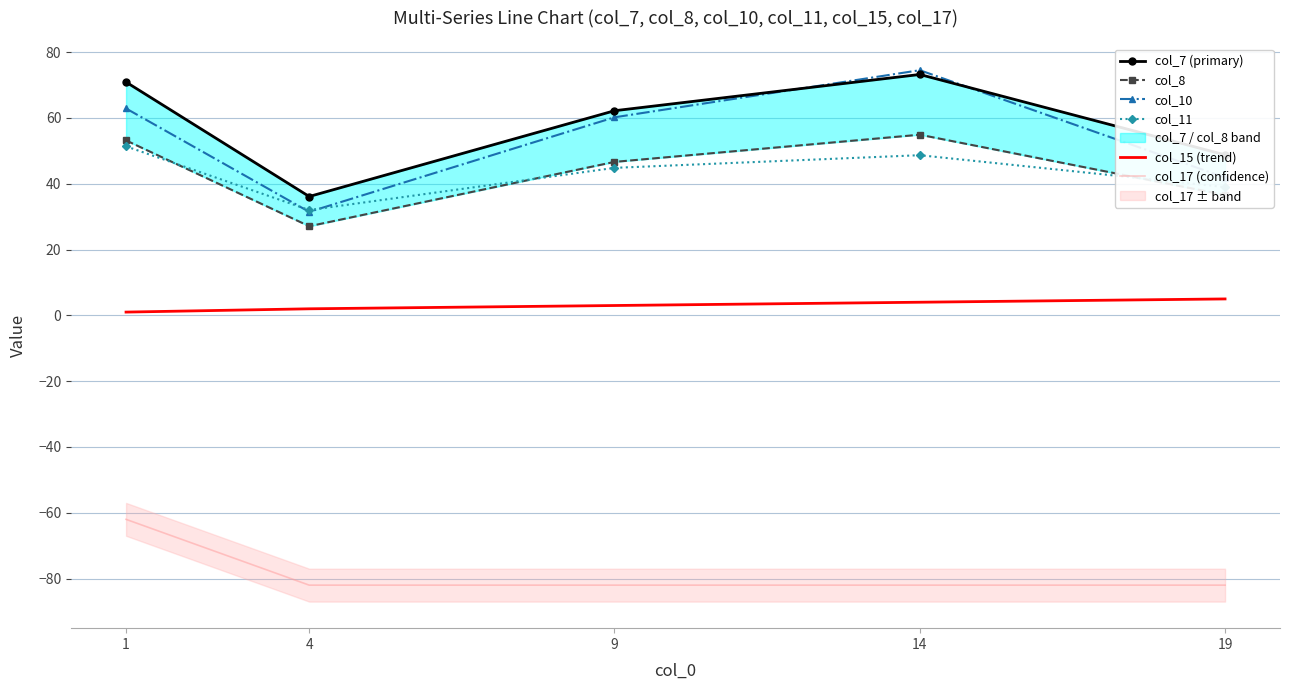

How many interior local peaks does the col_10 series have?

1